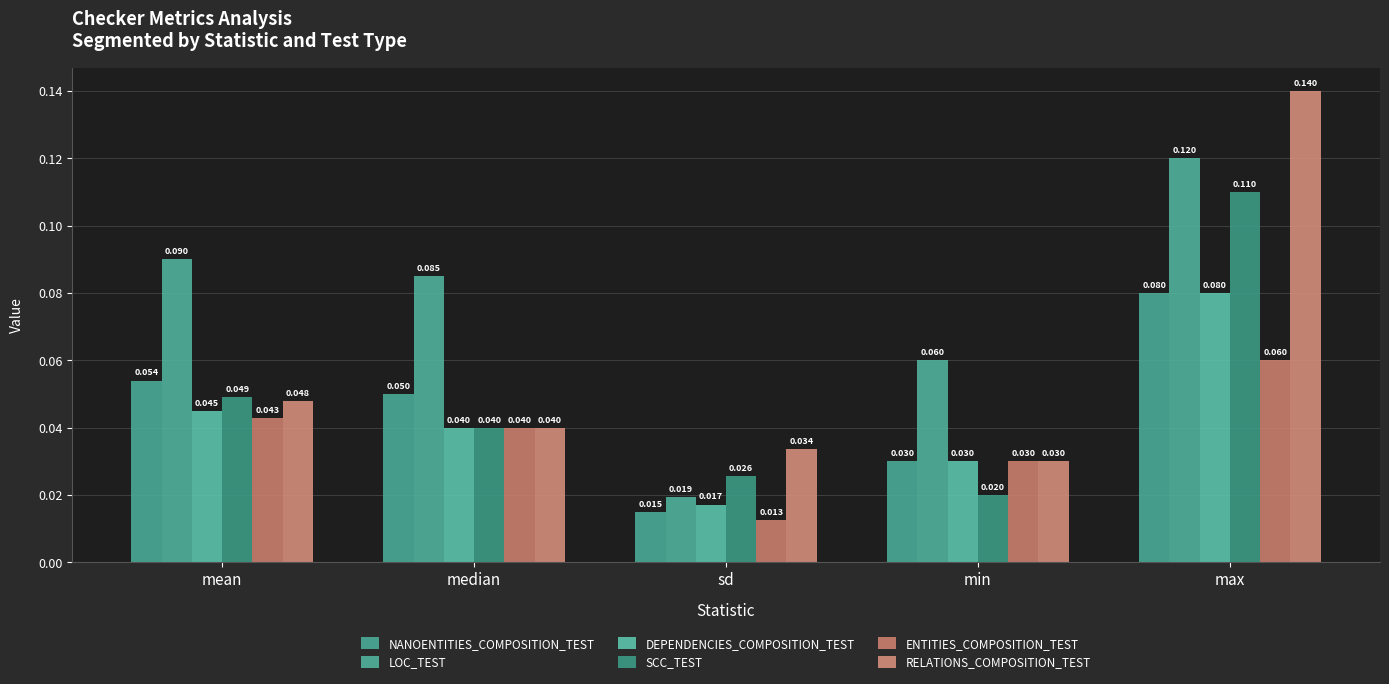

How many categories are shown in the chart?

5